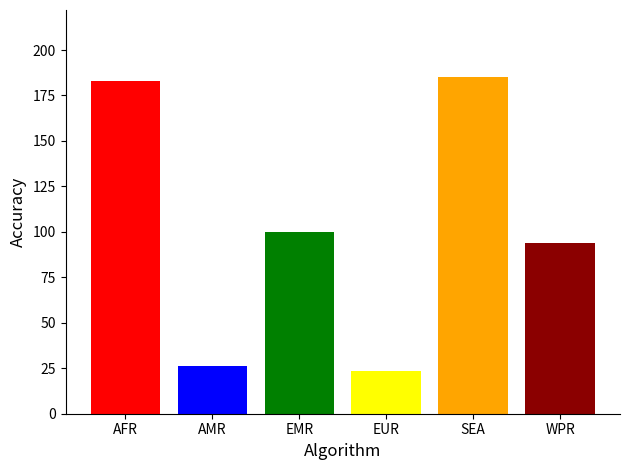

Approximately how many times larger is the value at SEA compared to EMR?

1.9